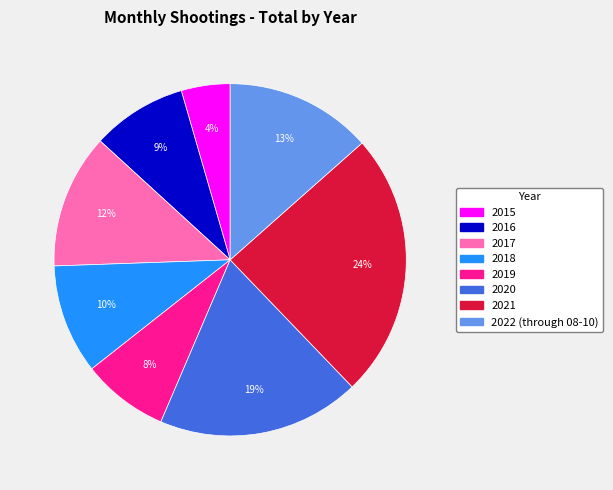

True or false: 2021 accounts for 38% of the total.

False